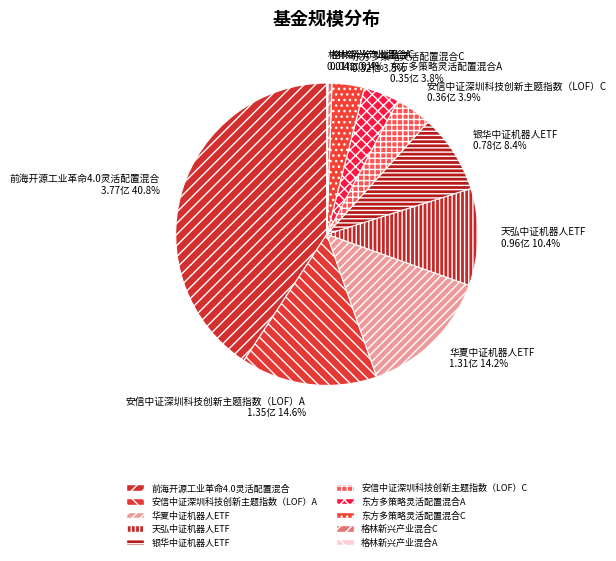

Between 华夏中证机器人ETF and 天弘中证机器人ETF, which is larger?

华夏中证机器人ETF